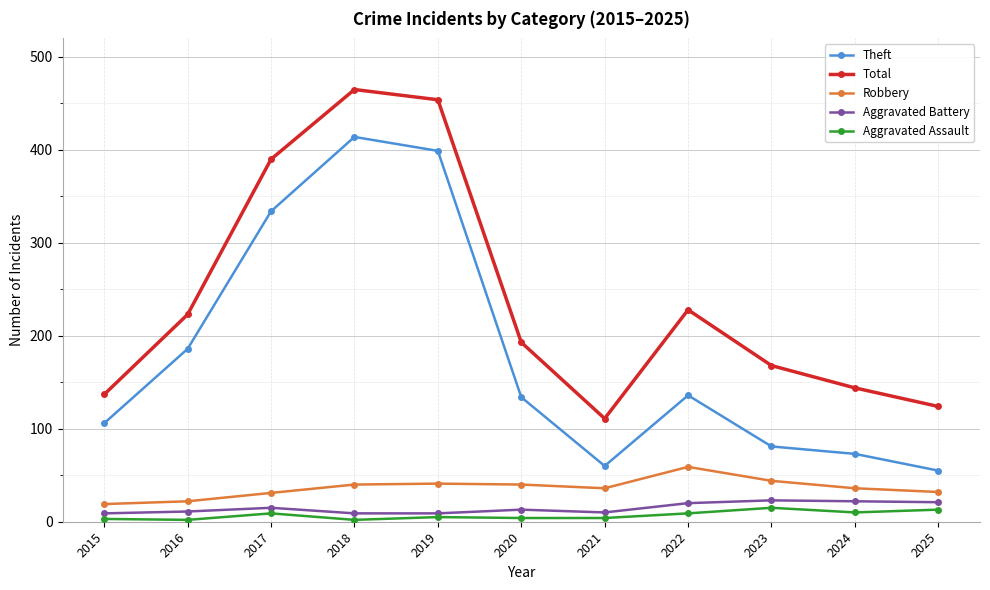

True or false: Total and Theft intersect in this chart.

False